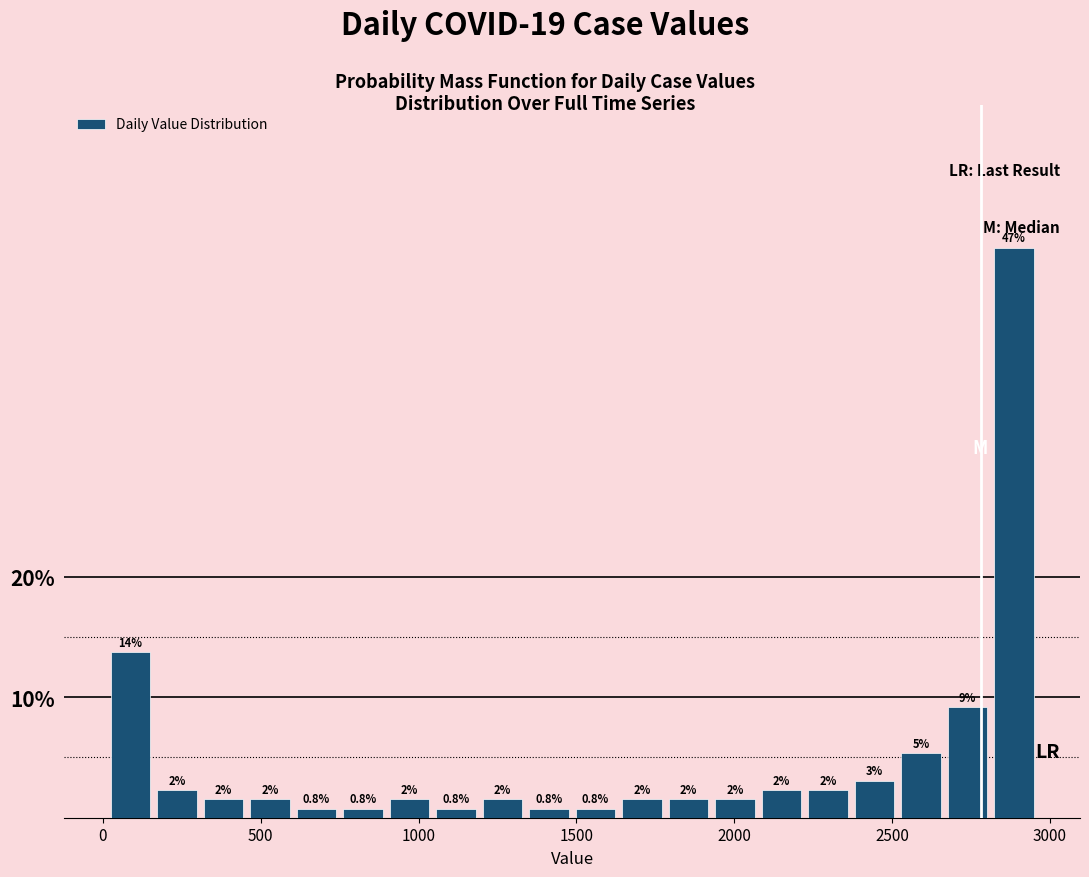

Around what value on the x-axis is the tallest bar? Give the approximate position of its centre, as read against the axis.

2900